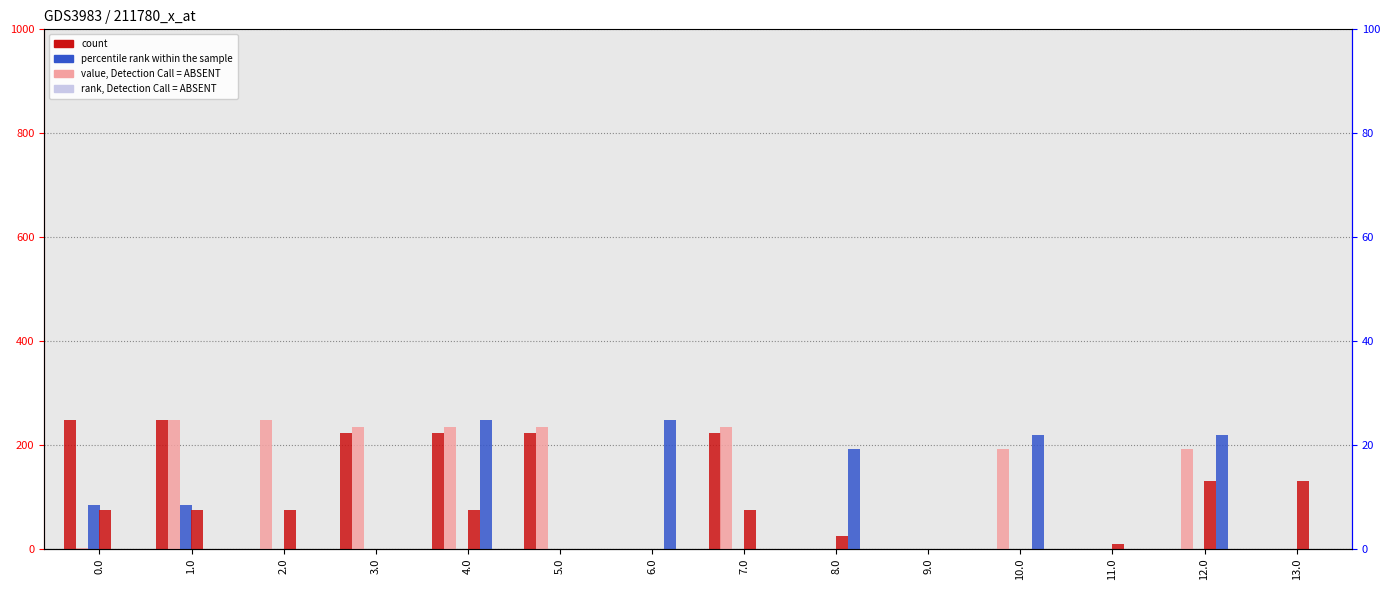

What position from the left is 12.0?

13